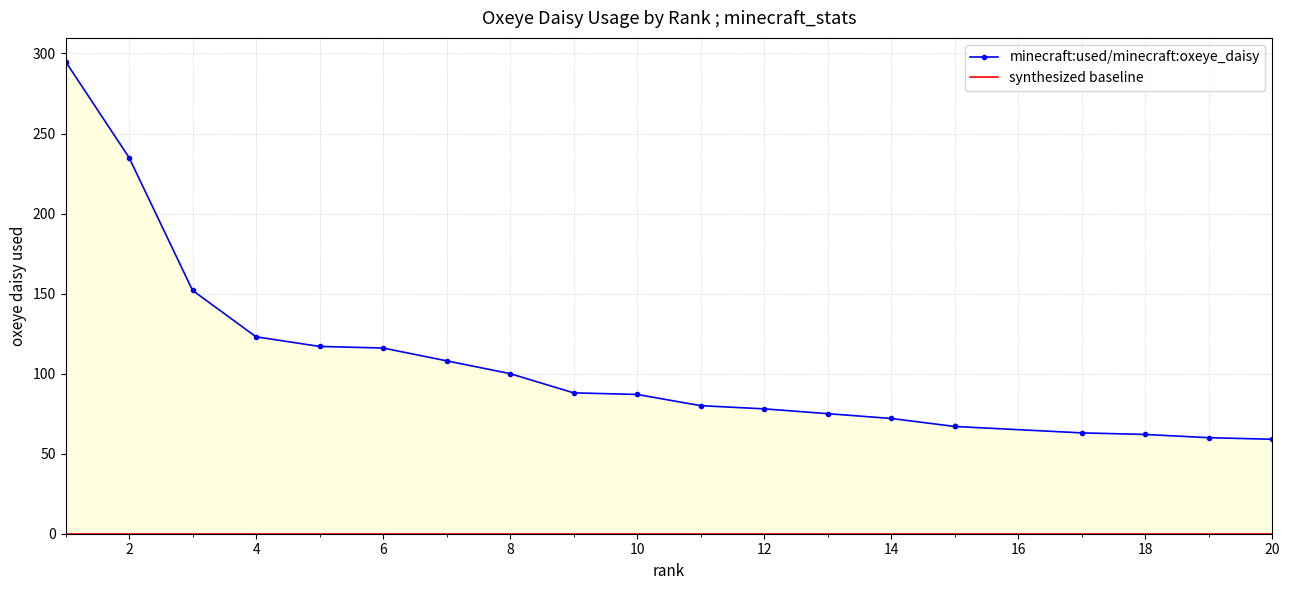

At how many categories does at least one series exceed 5?

20